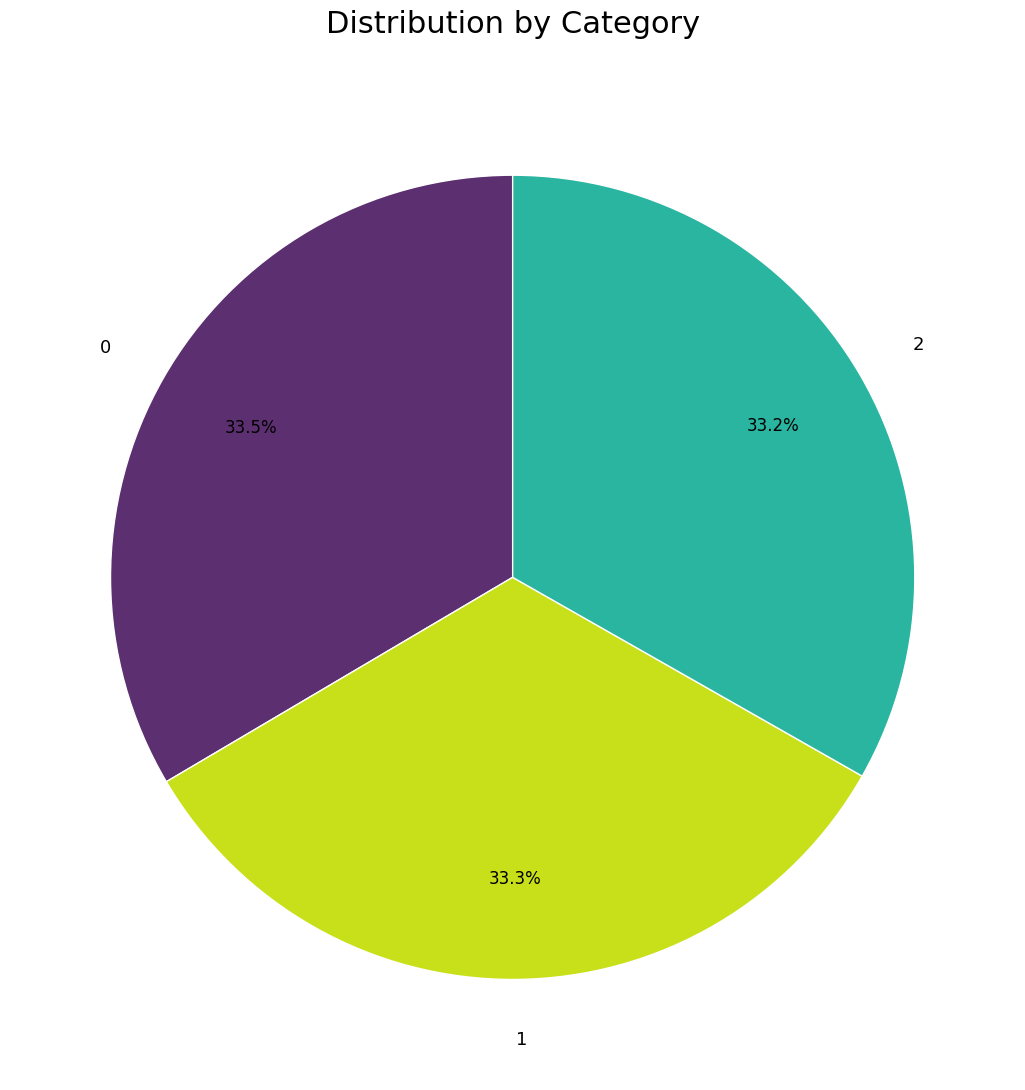

Does any single category account for the majority?

No